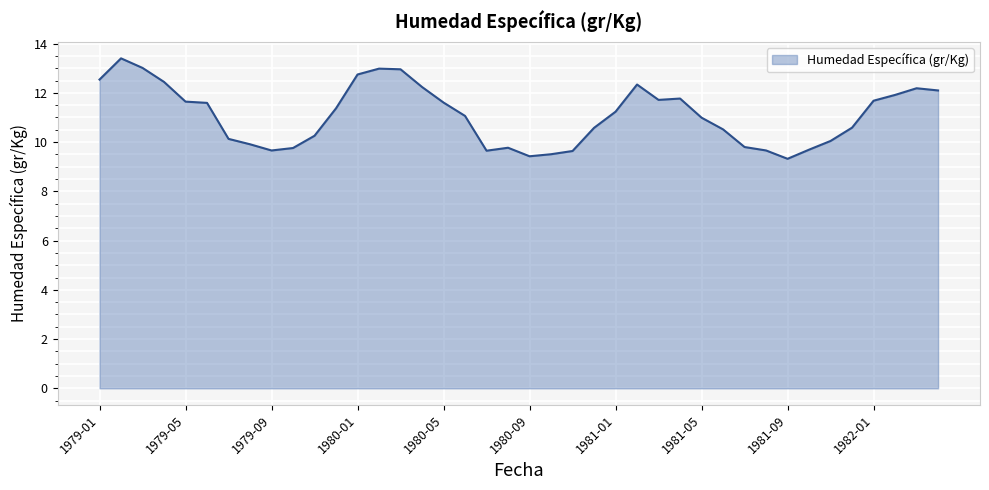

What is the difference between the maximum and minimum values?

4.1